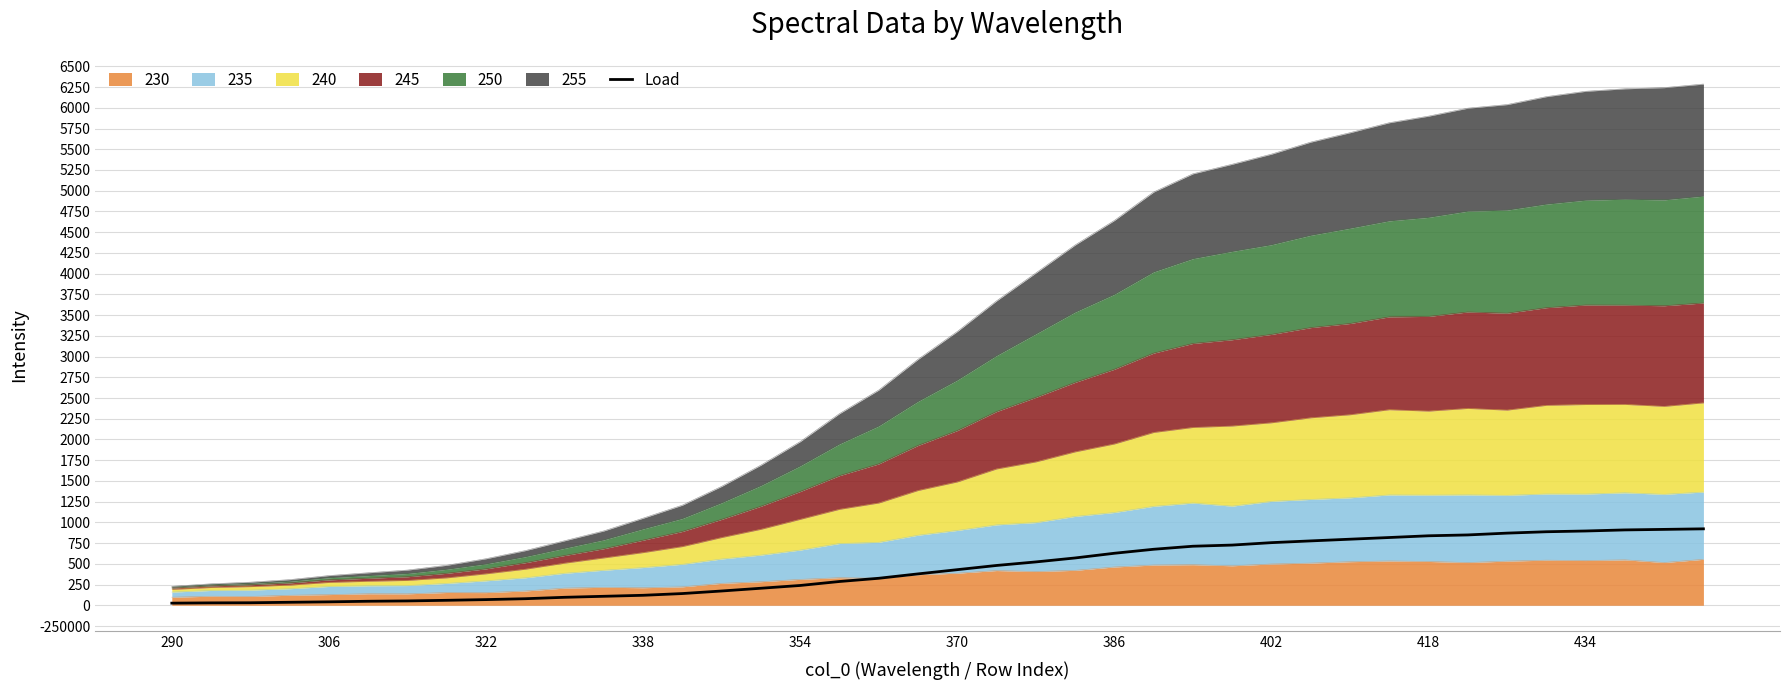

How many categories are shown in the chart?

40